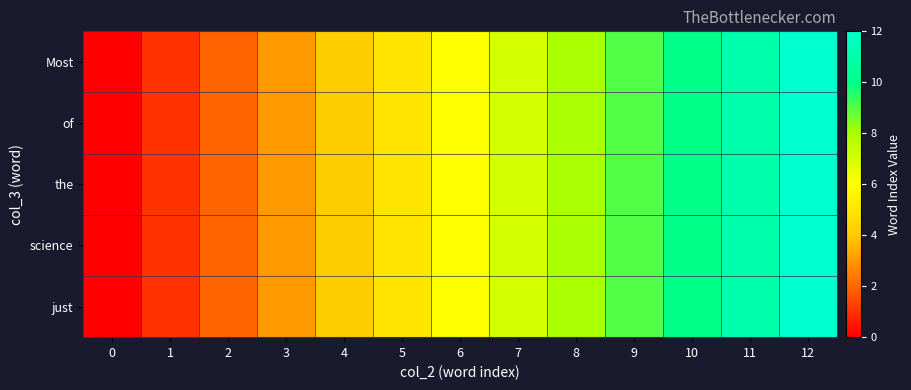

Reading left to right, extract all data points from this chart.

Most: 0=0	1=1	2=2	3=3	4=4	5=5	6=6	7=7	8=8	9=9	10=10	11=11	12=12
of: 0=0	1=1	2=2	3=3	4=4	5=5	6=6	7=7	8=8	9=9	10=10	11=11	12=12
the: 0=0	1=1	2=2	3=3	4=4	5=5	6=6	7=7	8=8	9=9	10=10	11=11	12=12
science: 0=0	1=1	2=2	3=3	4=4	5=5	6=6	7=7	8=8	9=9	10=10	11=11	12=12
just: 0=0	1=1	2=2	3=3	4=4	5=5	6=6	7=7	8=8	9=9	10=10	11=11	12=12